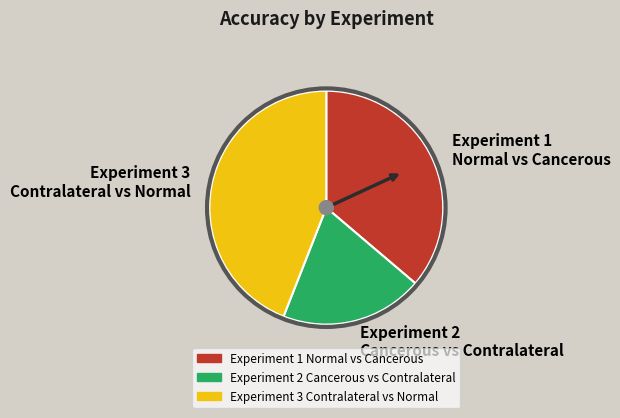

Do Experiment 1 Normal vs Cancerous and Experiment 3 Contralateral vs Normal together represent more than half of the pie?

Yes